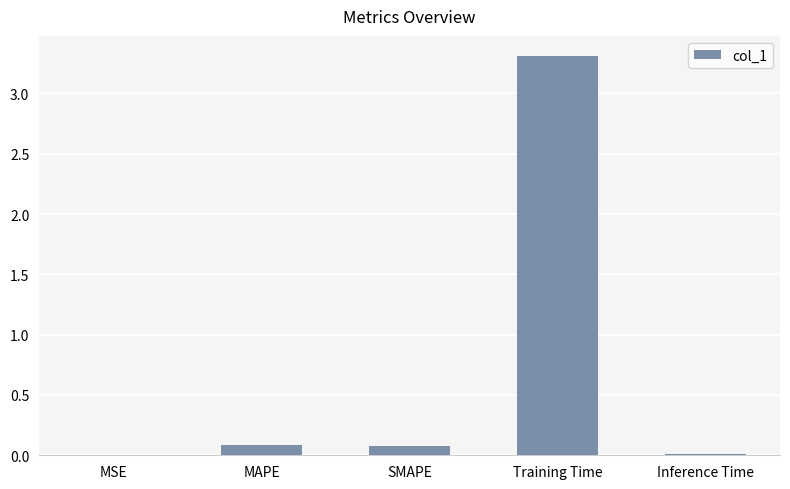

Does the chart contain stacked bars?

No